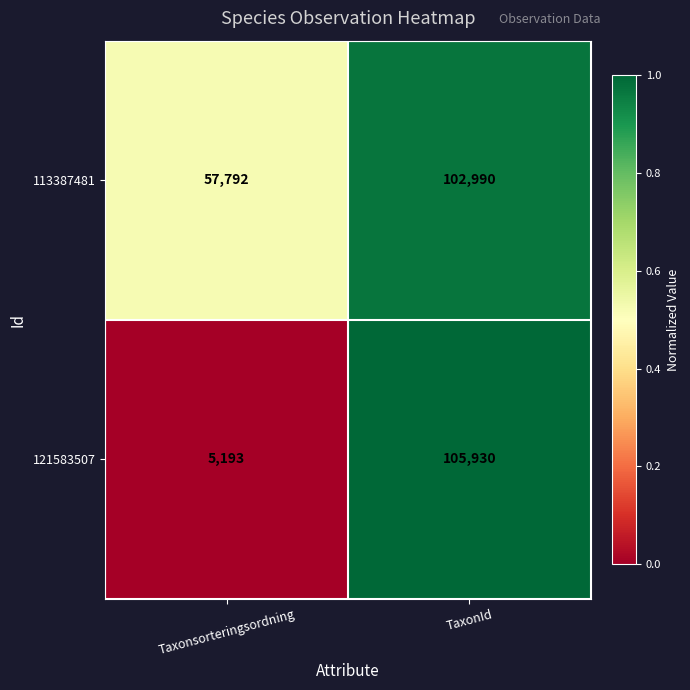

Which series changed the most between Taxonsorteringsordning and TaxonId?

121583507